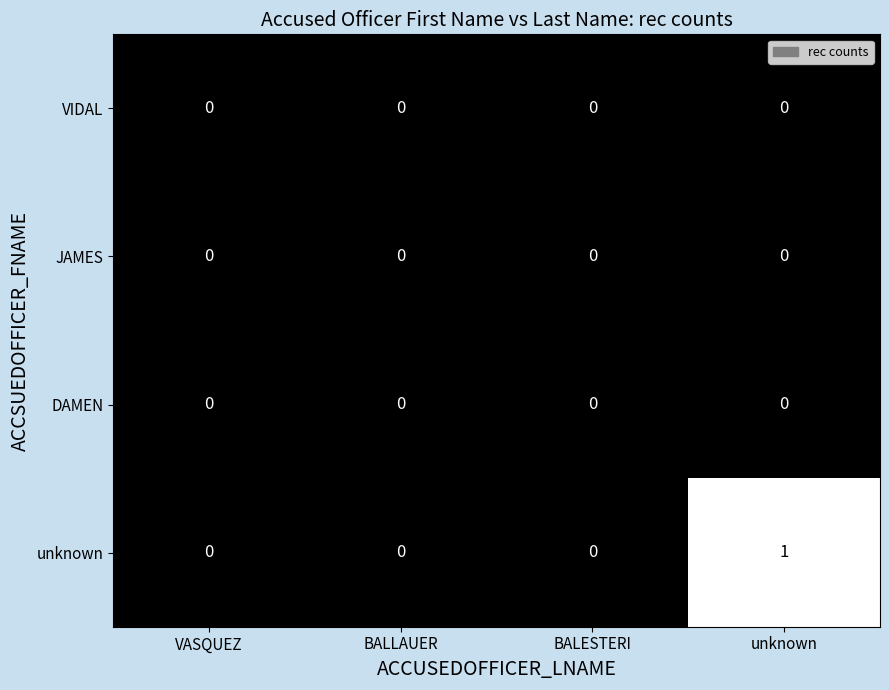

Which series has the largest total across all categories?

unknown